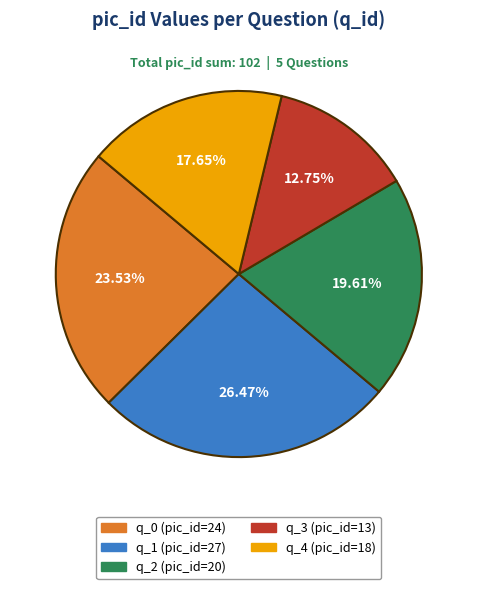

What percentage is the q_2 slice, to the nearest percent?

20%